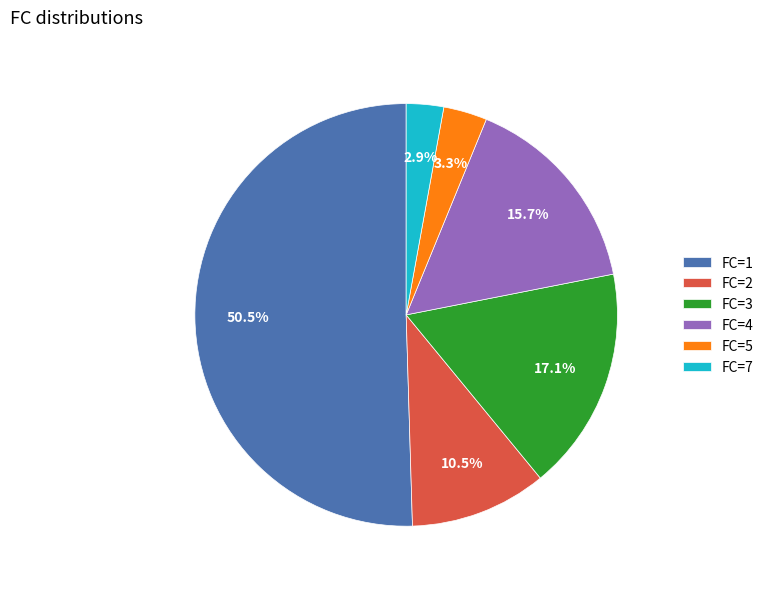

What is the largest slice in the pie chart?

FC=1